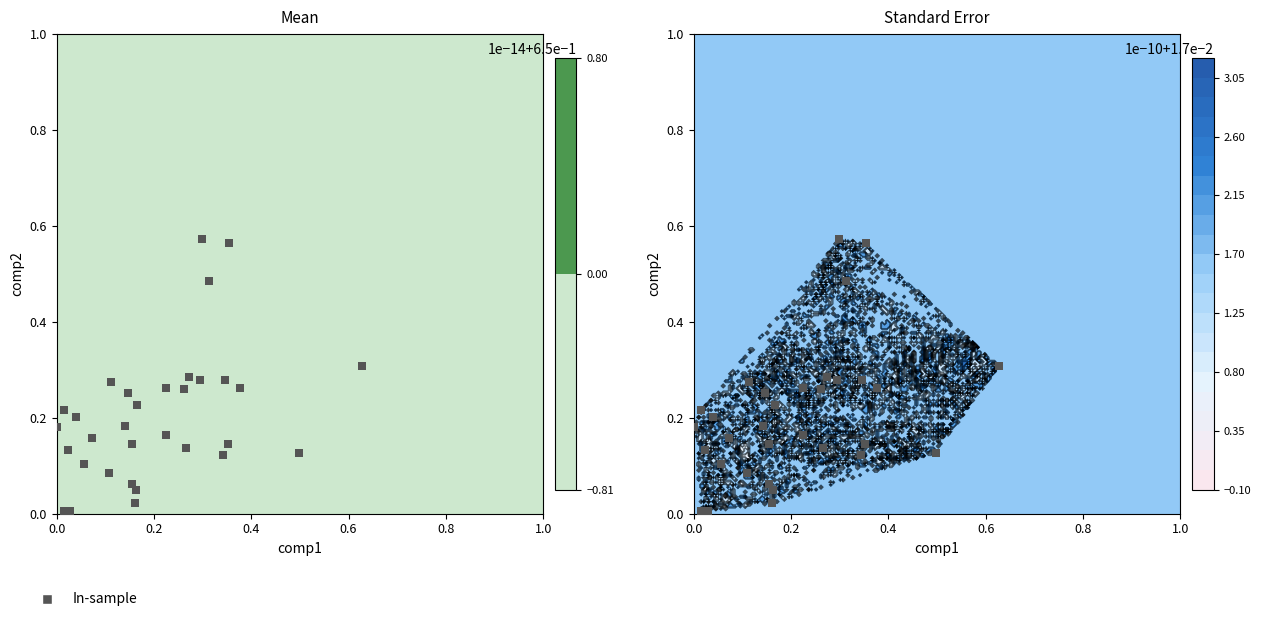

What is the sum of all values?

6.6